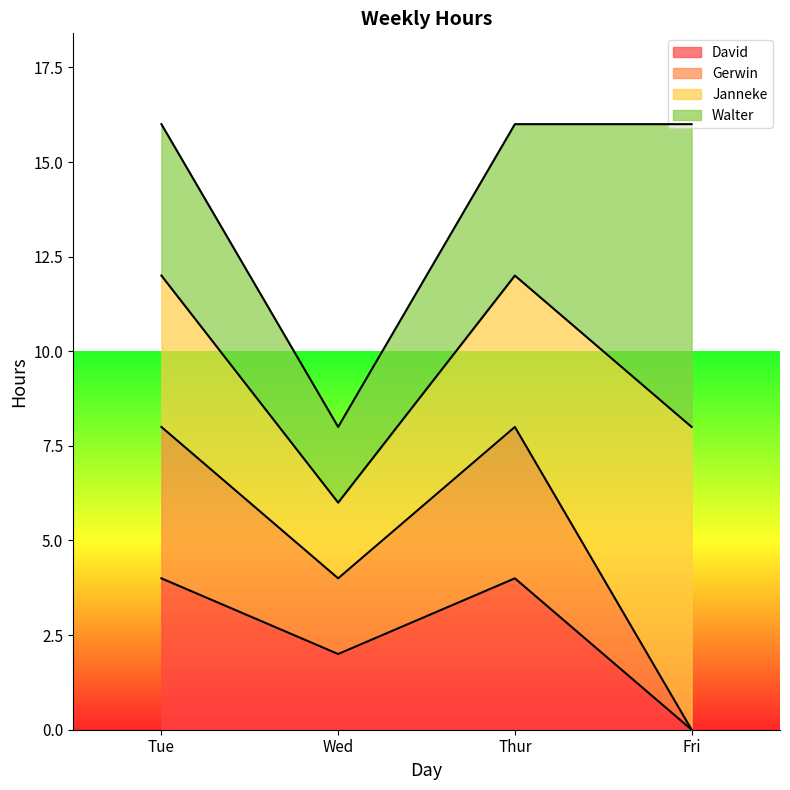

At which category does Gerwin reach its first local peak?

Thur